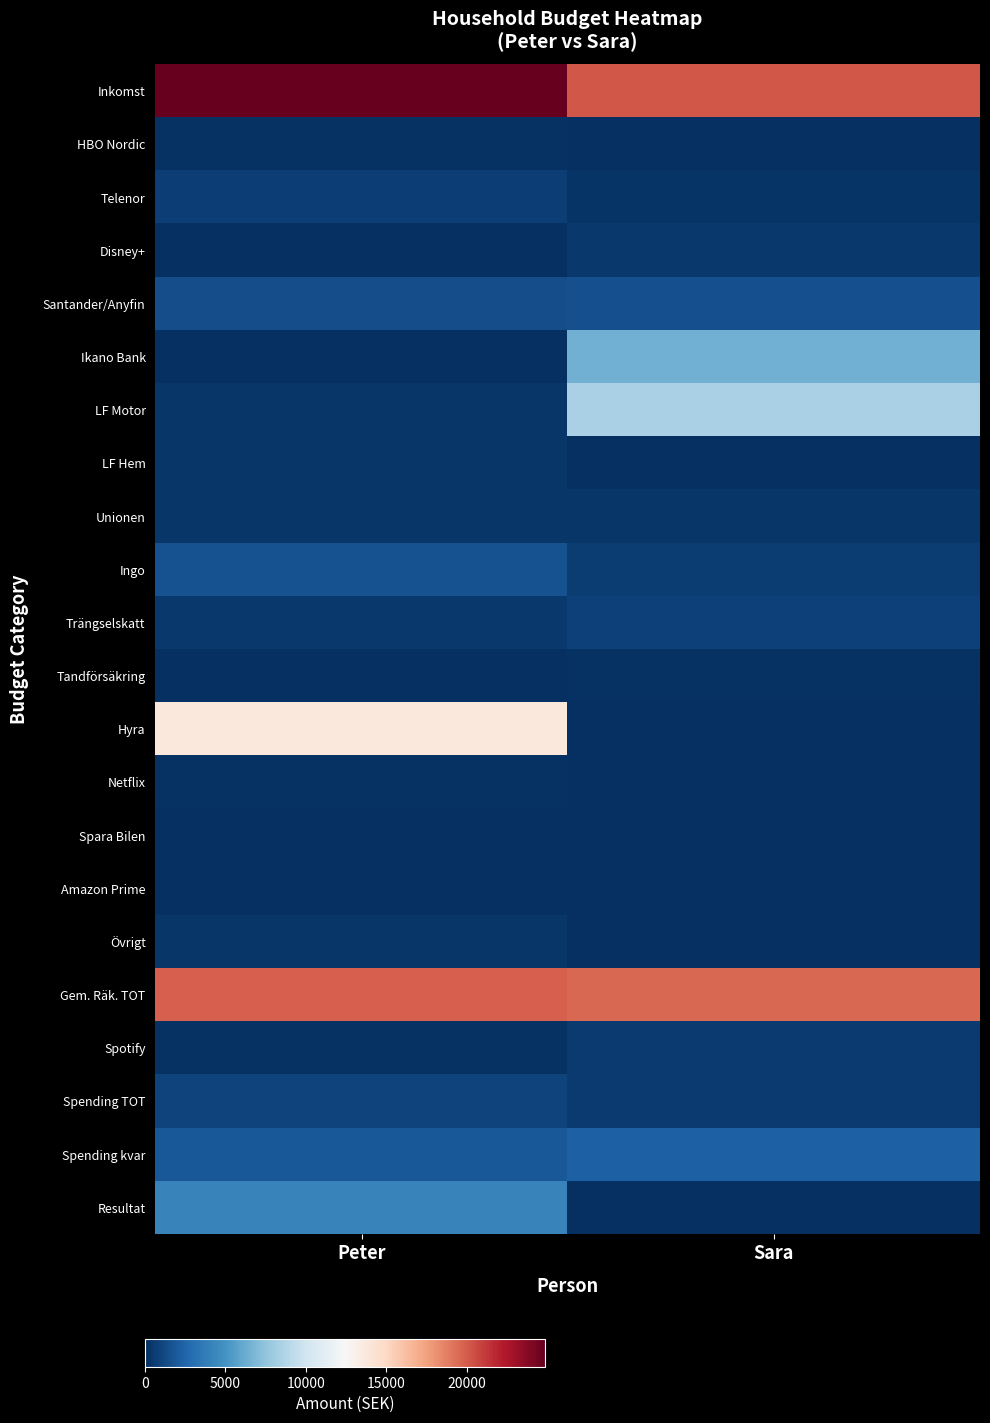

Reading left to right, transcribe all the data shown in this chart.

Inkomst: Peter=24861.0	Sara=20148.0
HBO Nordic: Peter=99.0	Sara=0.0
Telenor: Peter=729.0	Sara=269.0
Disney+: Peter=69.0	Sara=482.0
Santander/Anyfin: Peter=1400.0	Sara=1510.0
Ikano Bank: Peter=0.0	Sara=6500.0
LF Motor: Peter=343.0	Sara=8396.0
LF Hem: Peter=385.0	Sara=0.0
Unionen: Peter=375.0	Sara=375.0
Ingo: Peter=1619.0	Sara=631.0
Trängselskatt: Peter=466.0	Sara=795.0
Tandförsäkring: Peter=67.0	Sara=105.0
Hyra: Peter=13744.0	Sara=0.0
Netflix: Peter=179.0	Sara=0.0
Spara Bilen: Peter=0.0	Sara=0.0
Amazon Prime: Peter=65.0	Sara=0.0
Övrigt: Peter=300.0	Sara=0.0
Gem. Räk. TOT: Peter=19840.0	Sara=19542.0
Spotify: Peter=99.0	Sara=570.0
Spending TOT: Peter=906.0	Sara=570.0
Spending kvar: Peter=1907.5	Sara=2243.5
Resultat: Peter=4115.0	Sara=36.0